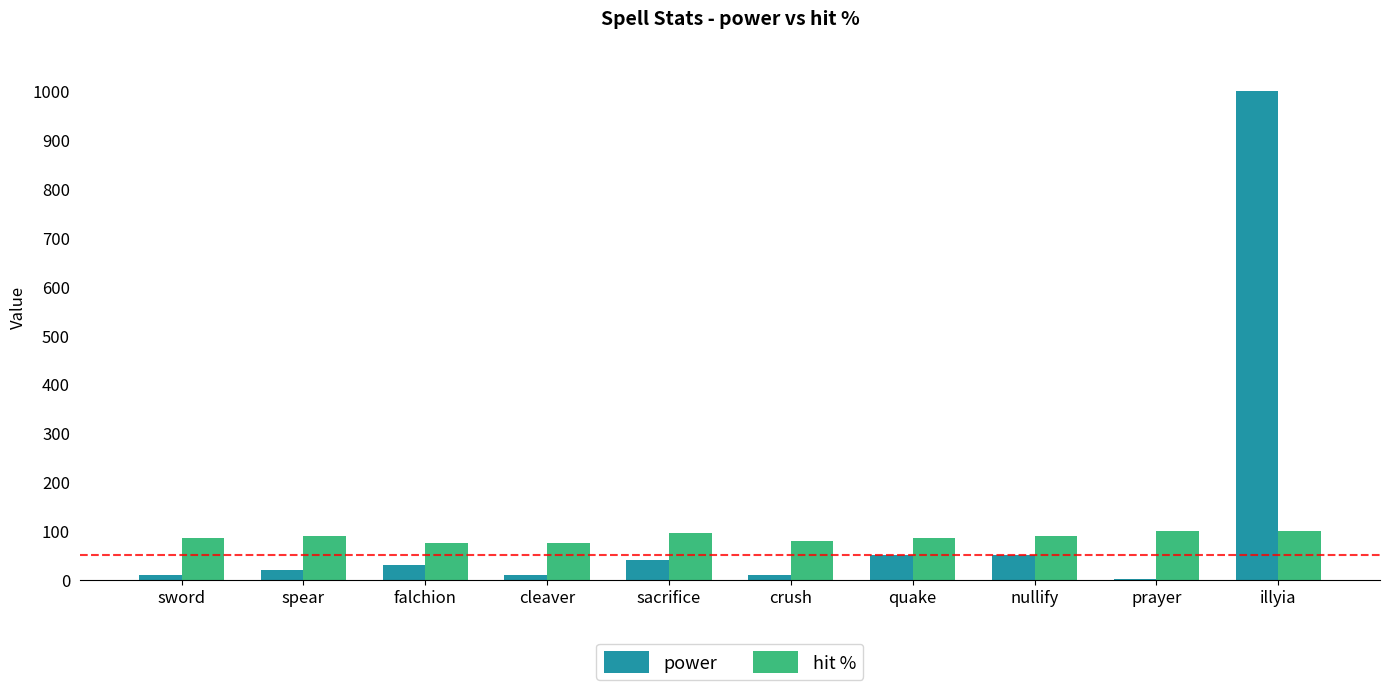

Read the power value at sacrifice.

40